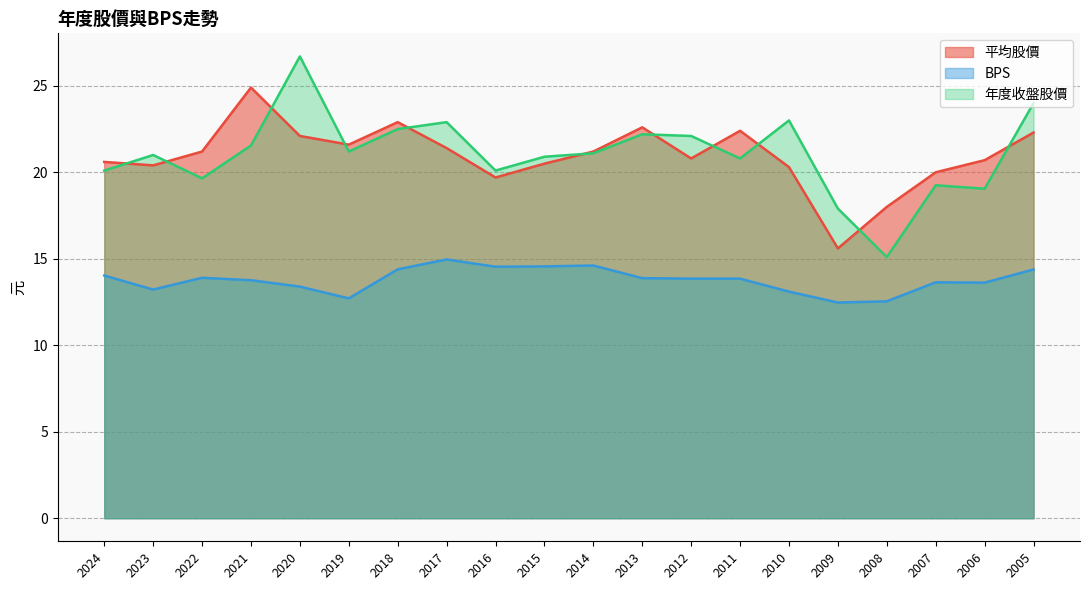

How many categories are shown in the chart?

20